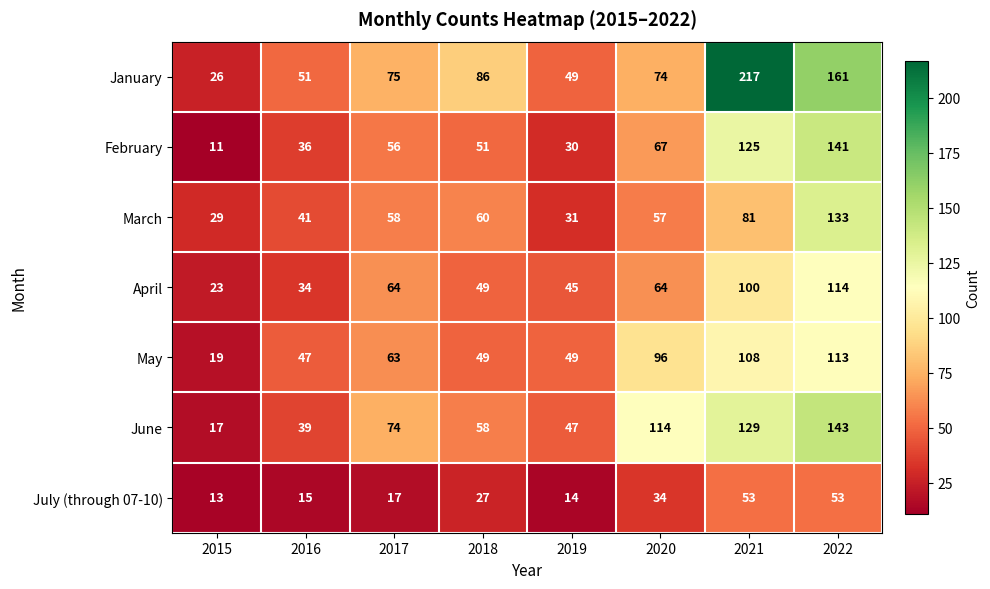

Which series has the largest range (max minus min)?

January